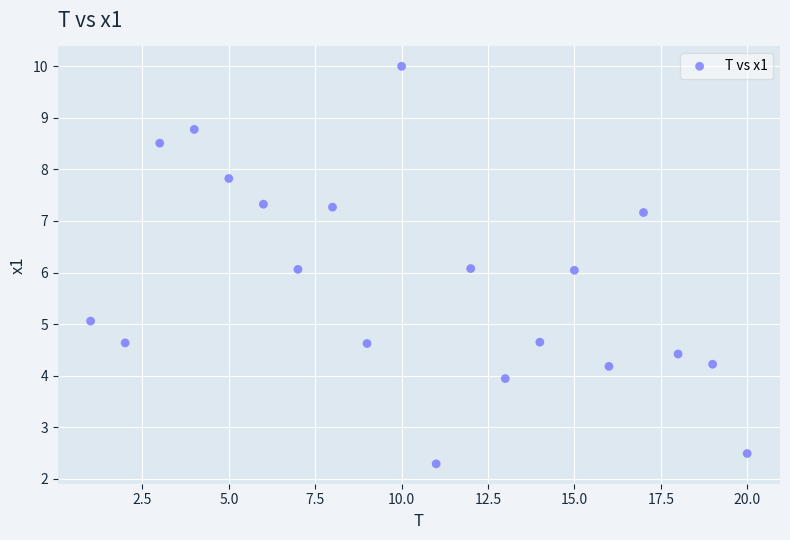

What is the range of X values (max minus min)?

19.0